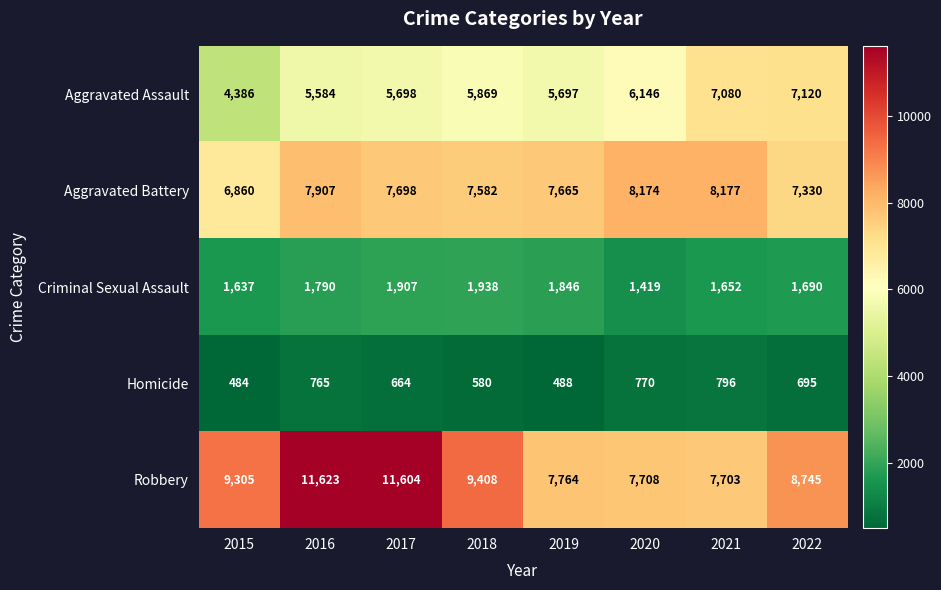

Rank the categories by Aggravated Assault value from lowest to highest.

2015, 2016, 2019, 2017, 2018, 2020, 2021, 2022